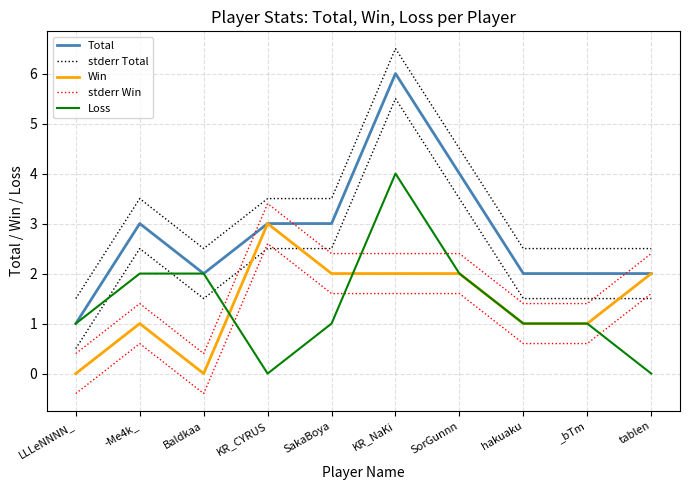

The value of Total at -Me4k_ is 3.0. True or false?

True